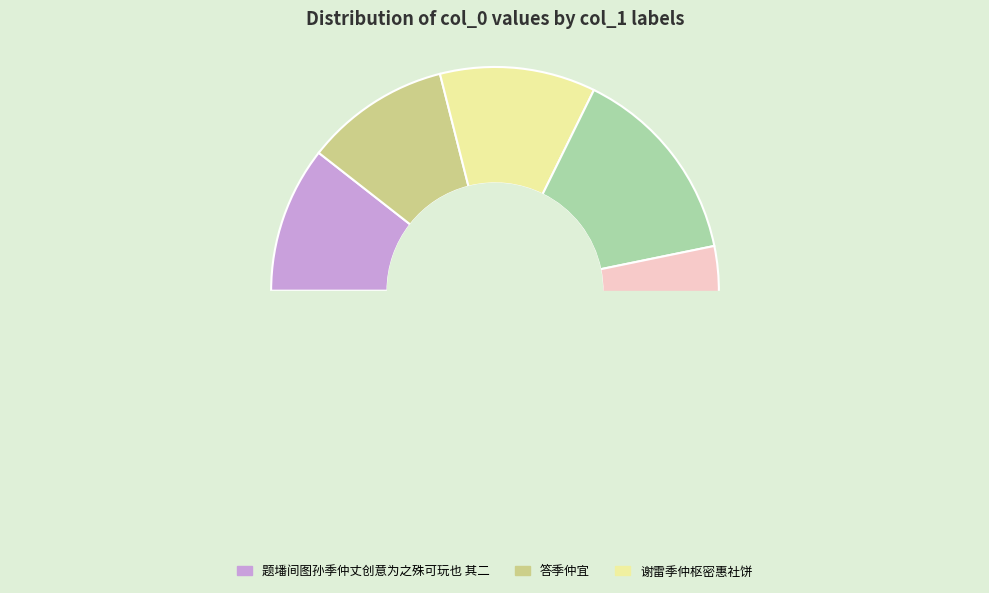

True or false: 题墦间图孙季仲丈创意为之殊可玩也 其二 accounts for 20% of the total.

False